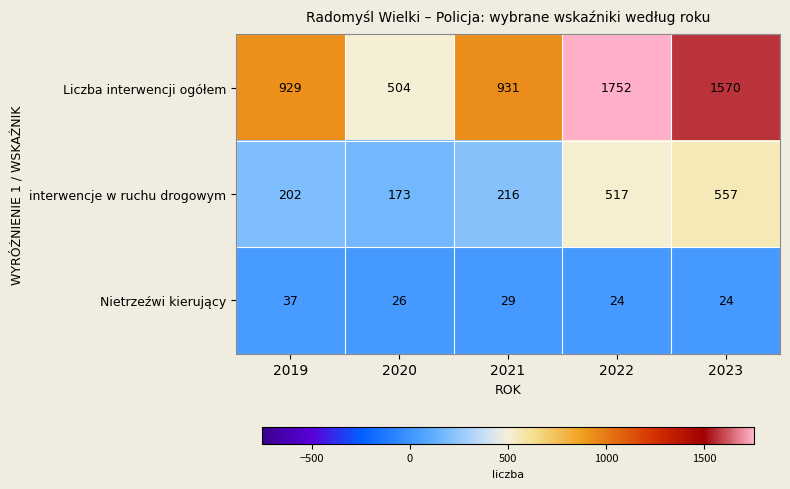

Reading left to right, what are all the values shown in this chart?

Liczba interwencji ogółem: 2019=929	2020=504	2021=931	2022=1752	2023=1570
interwencje w ruchu drogowym: 2019=202	2020=173	2021=216	2022=517	2023=557
Nietrzeźwi kierujący: 2019=37	2020=26	2021=29	2022=24	2023=24